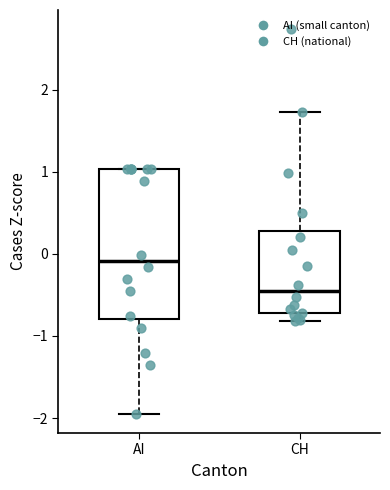

Reading left to right, transcribe this box plot: for each box, give where its median line is, the range the box spans, and where its two whiskers end, as read against the y-axis. The values are not printed on the chart, so give them approximately, as read against the axis.

AI: median -0.1, box -0.8 to 1.0, whiskers -1.9 to 1.0
CH: median -0.5, box -0.7 to 0.3, whiskers -0.8 to 1.7